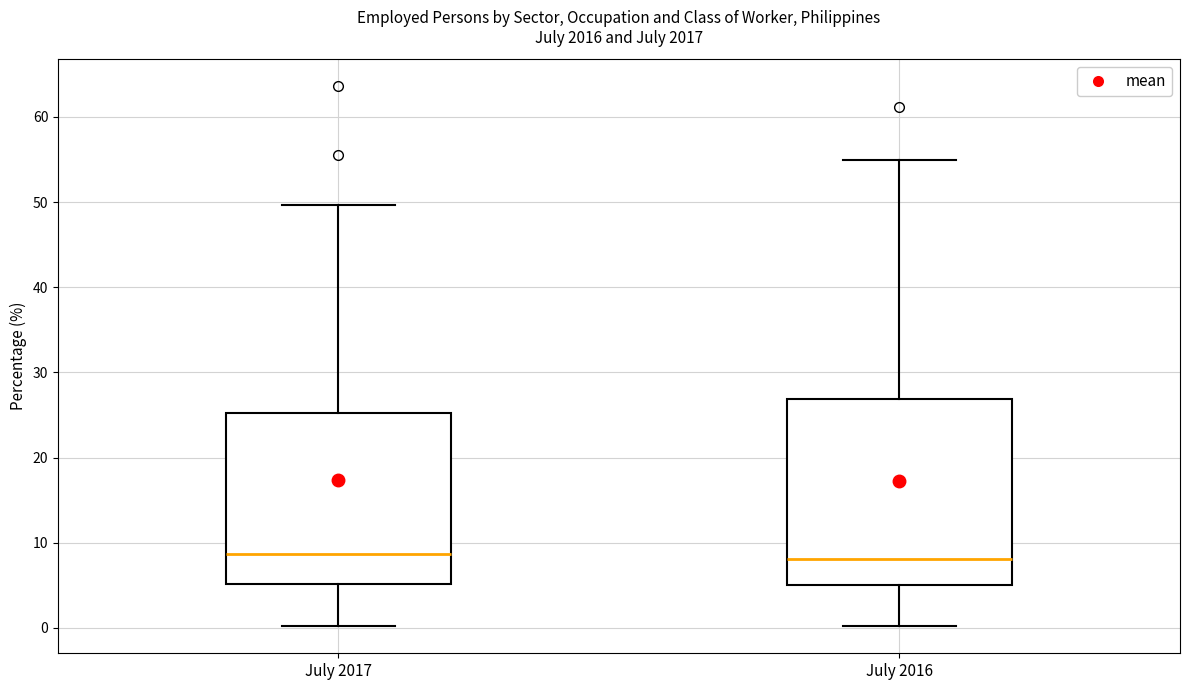

Reading left to right, read every box against the y-axis: the position of its median line, the range the box covers, and the ends of its whiskers. The values are not printed on the chart, so give them approximately, as read against the axis.

July 2017: median 9, box 5 to 25, whiskers 0 to 50
July 2016: median 8, box 5 to 27, whiskers 0 to 55